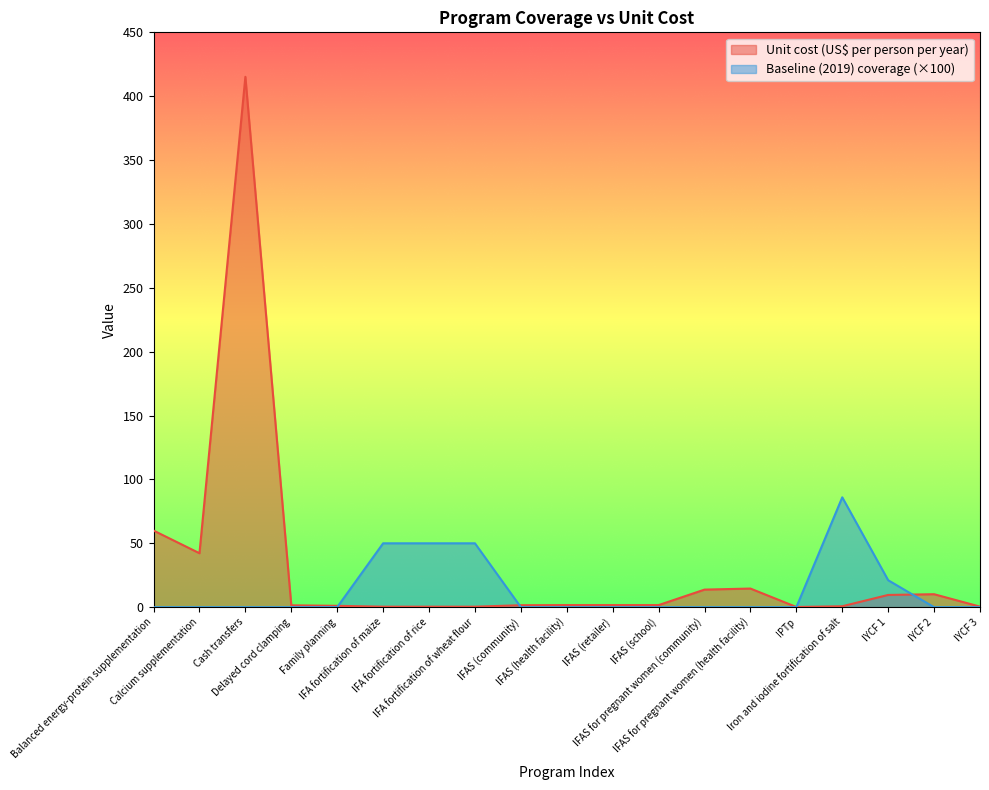

How many data points in Baseline (2019) coverage are above 0?

5